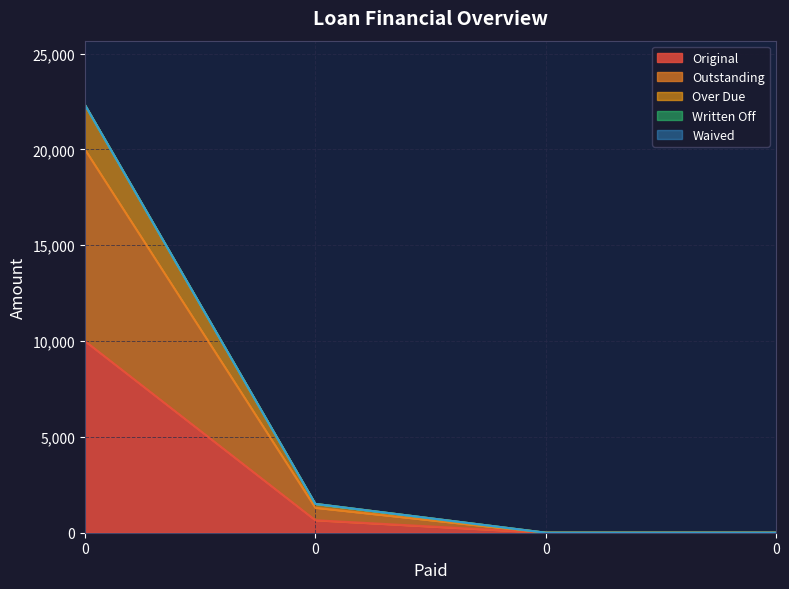

The Original series shows -4972.2 at 0. True or false?

False